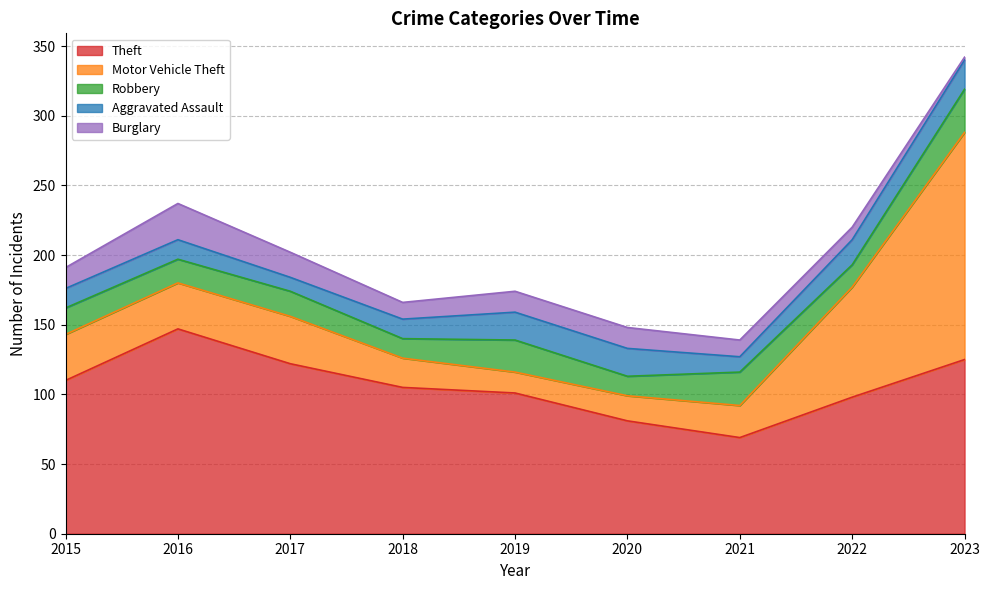

What value does the Aggravated Assault series have at 2016, to the nearest 5?

15